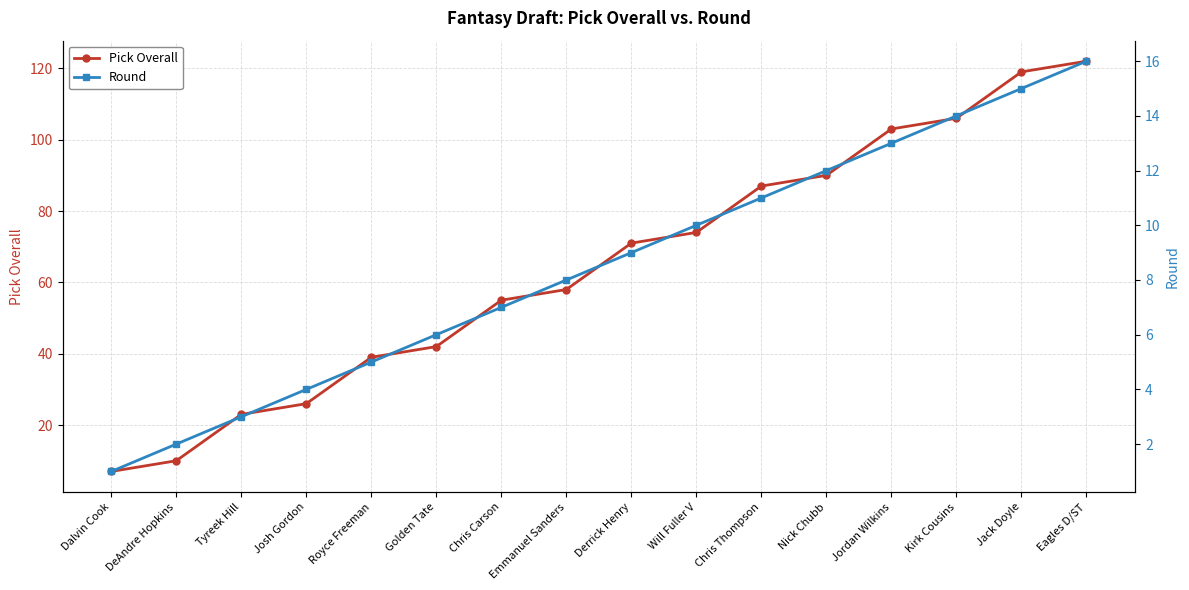

Is the value of Round at Eagles D/ST greater than the value of Pick Overall at Emmanuel Sanders?

No